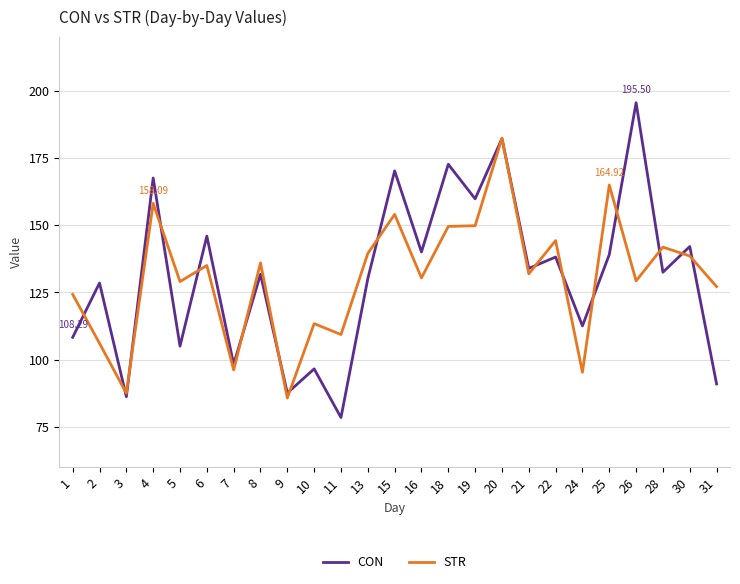

Rank the series by their maximum value, from highest to lowest.

CON, STR